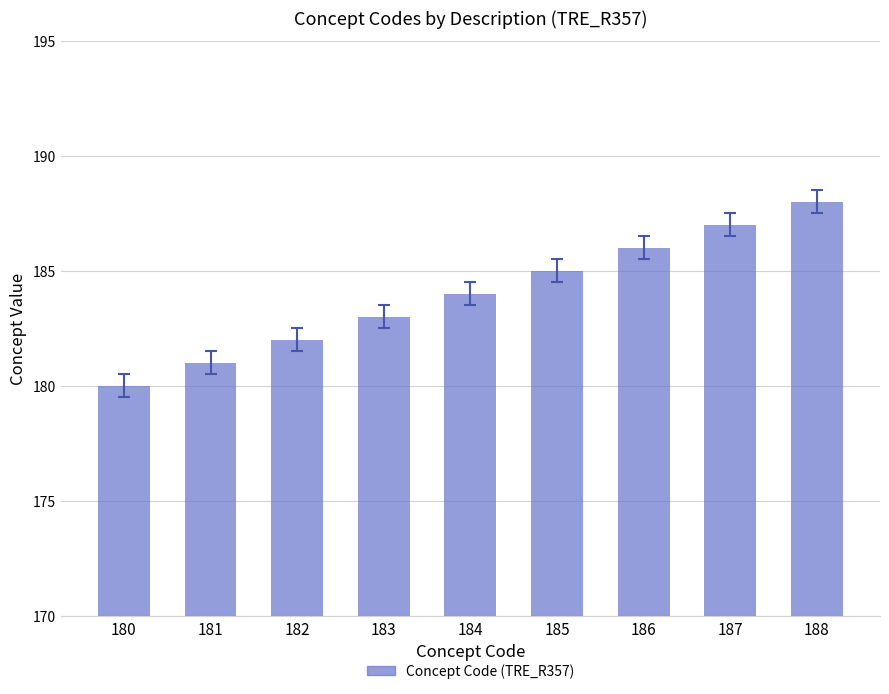

Does the chart contain any negative values?

No